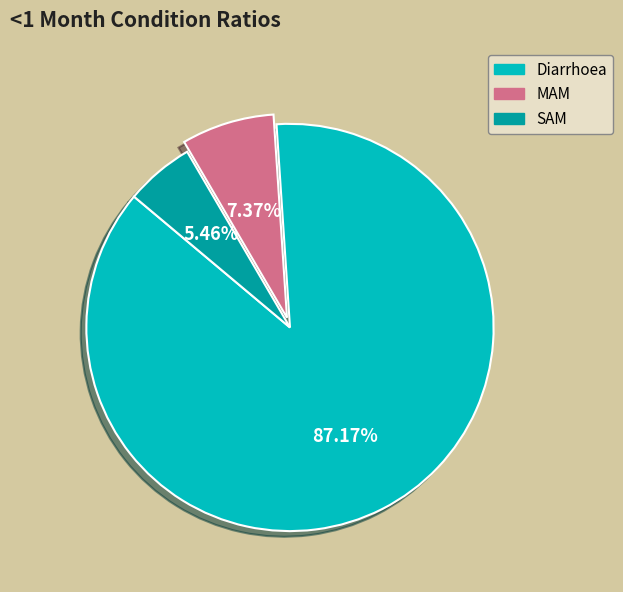

Rank the categories by value from lowest to highest.

SAM, MAM, Diarrhoea